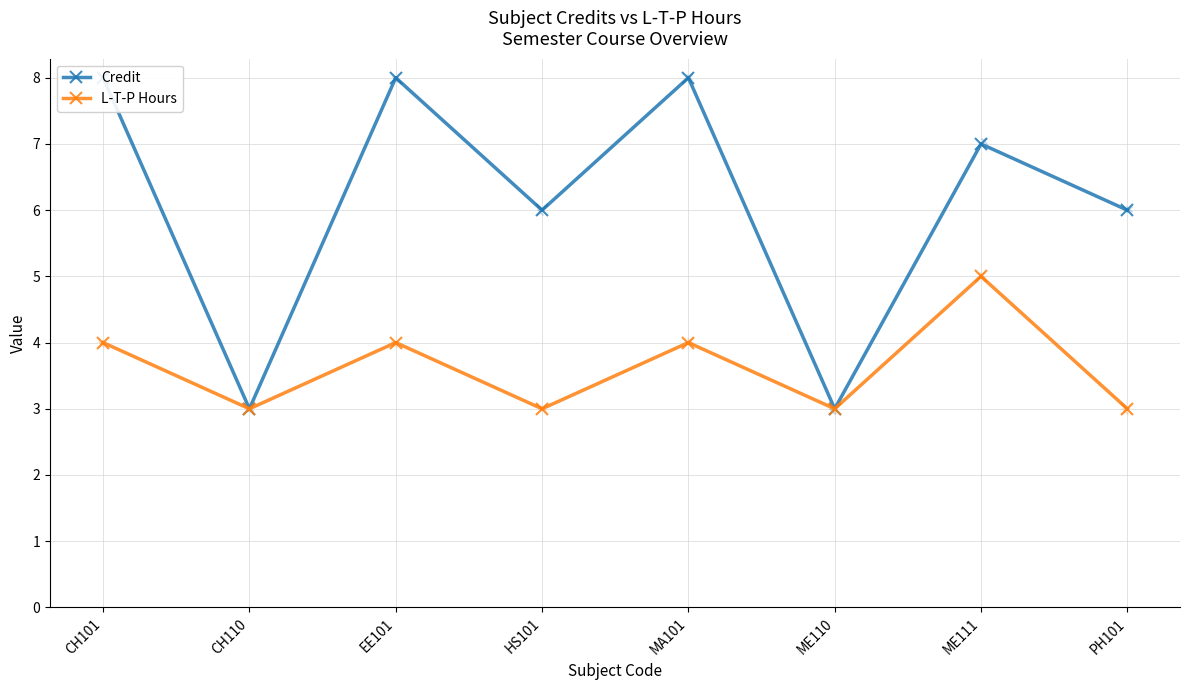

What is the label of the 2nd point from the right?

ME111